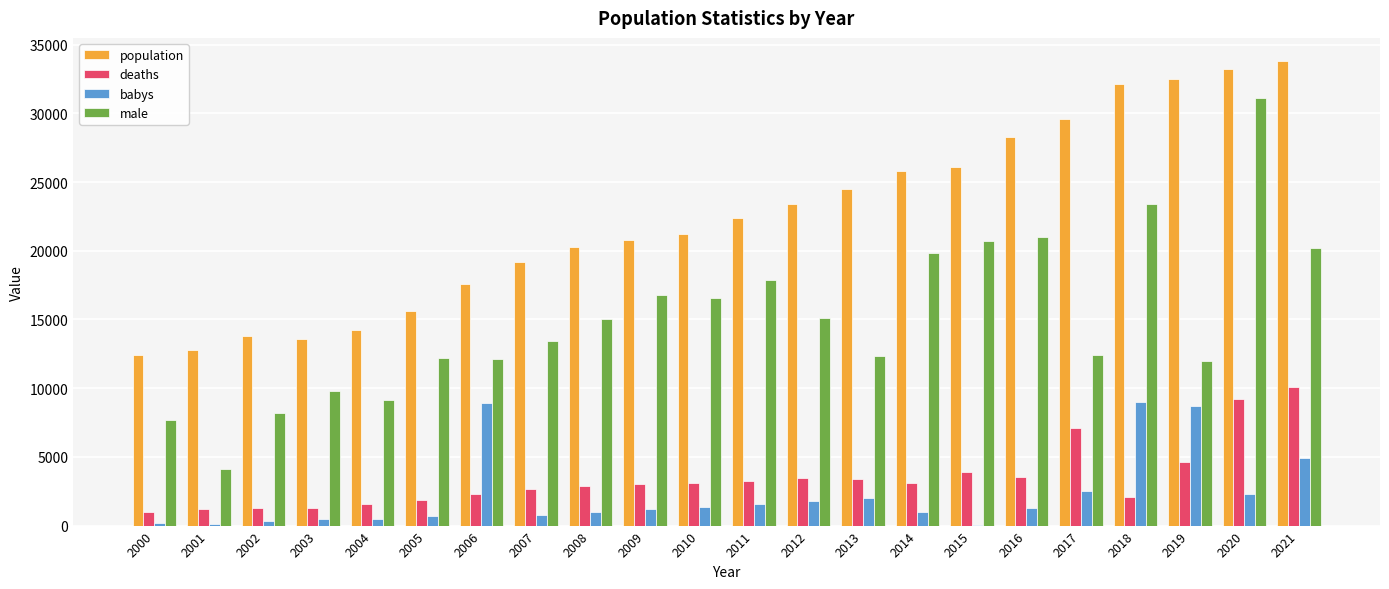

Which series has the largest total across all categories?

population